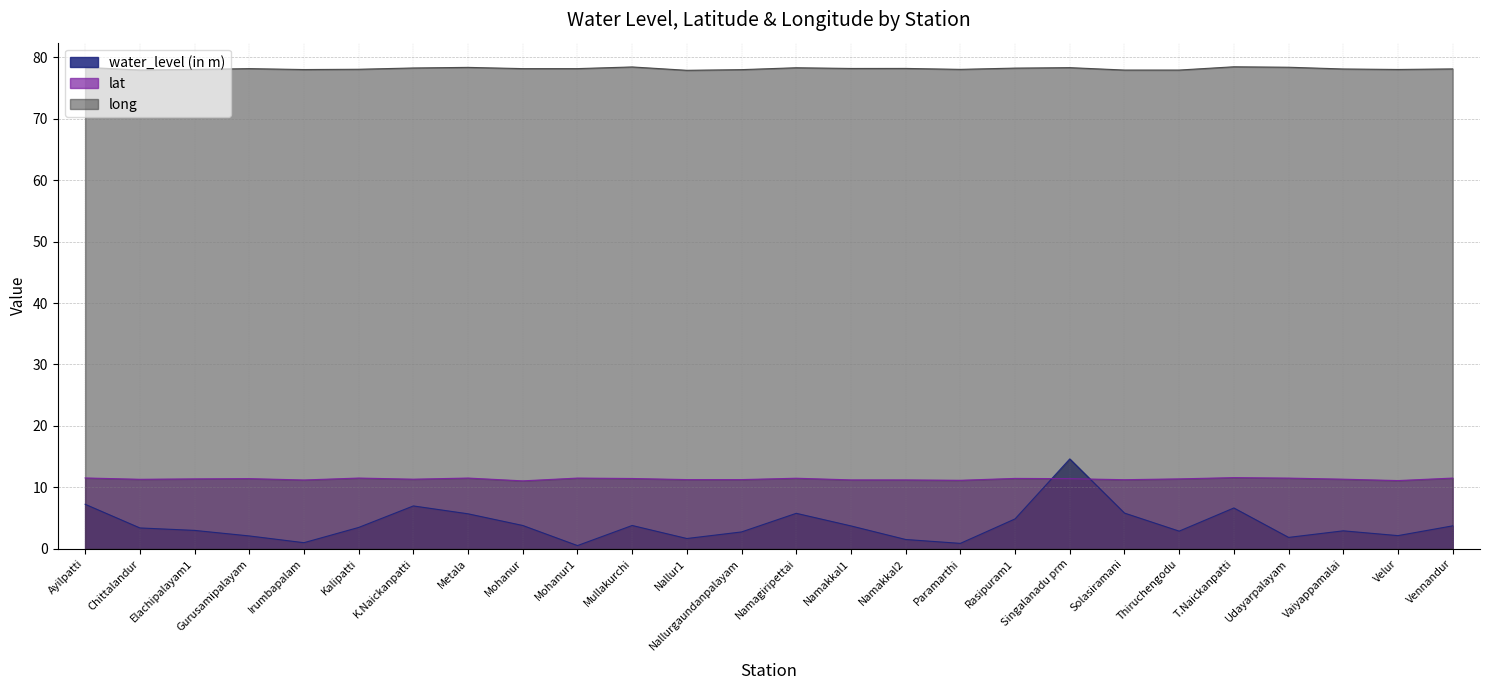

Is it true that long equals 78.0 at Paramarthi?

True